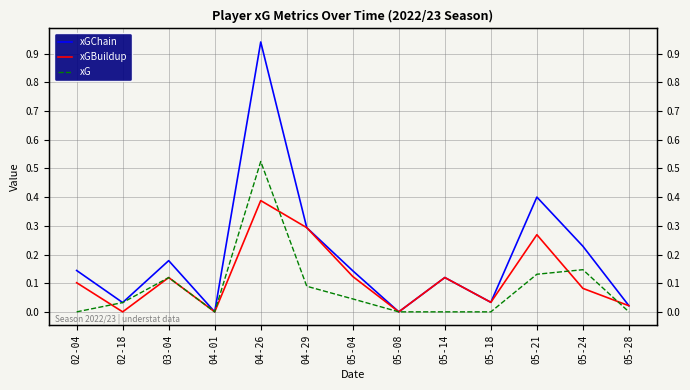

At which category does xGChain reach its first local valley?

02-18